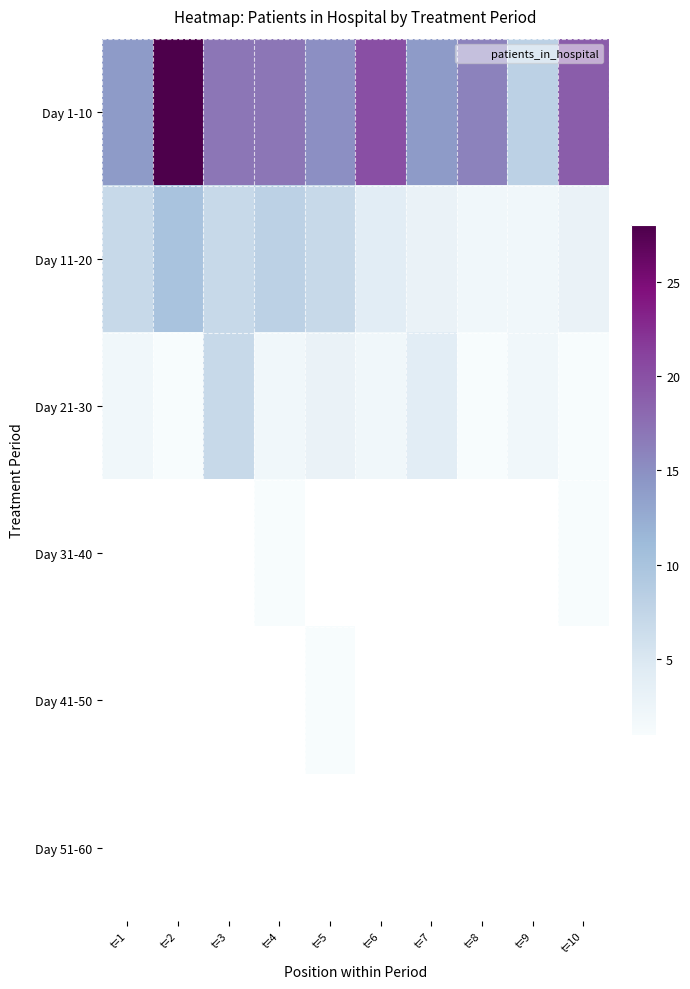

At which label does Day 21-30 first exceed 2?

t=3